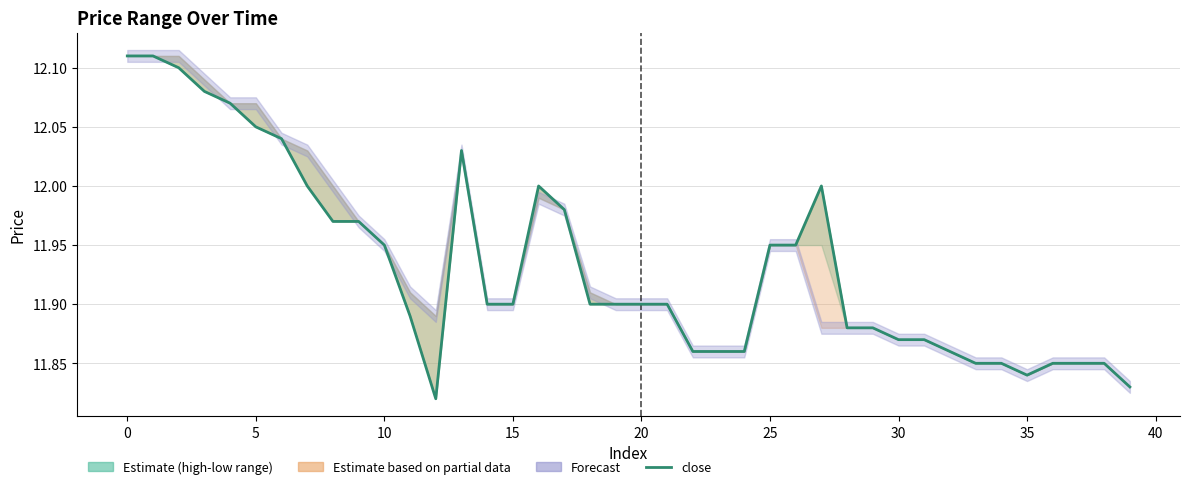

How many lines are shown in the chart?

1